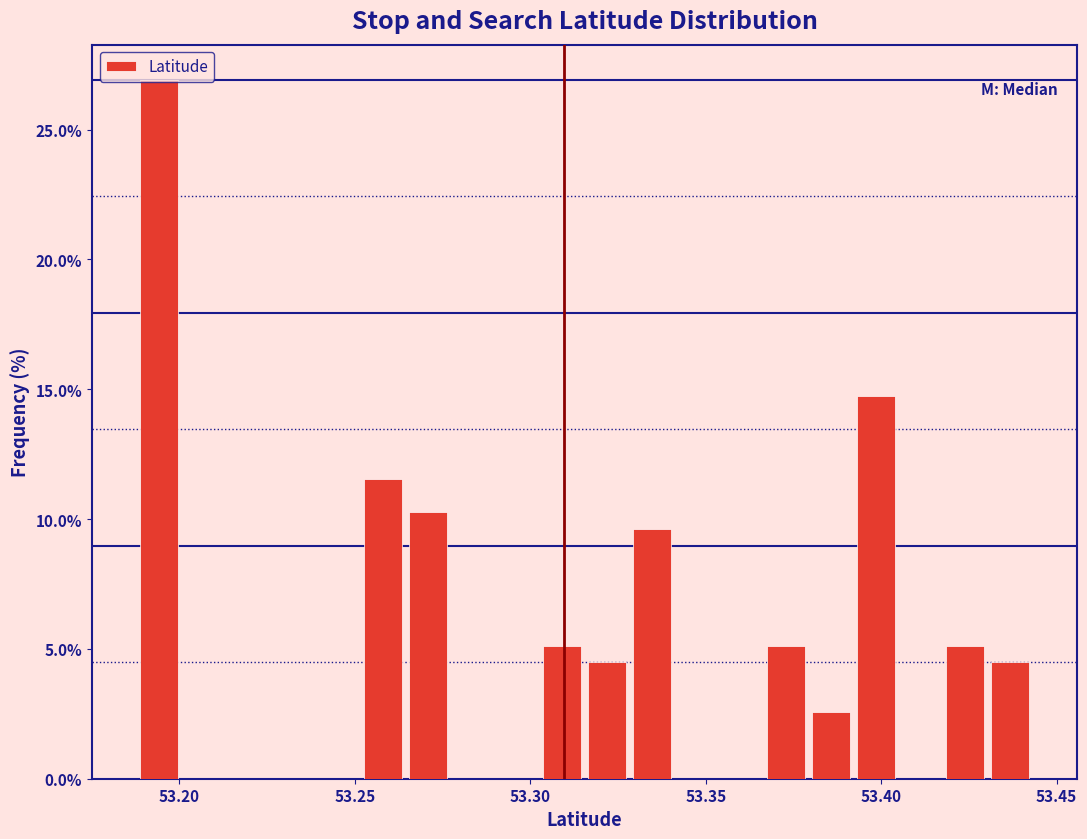

Around what value on the x-axis is the tallest bar? Give the approximate position of its centre, as read against the axis.

53.195